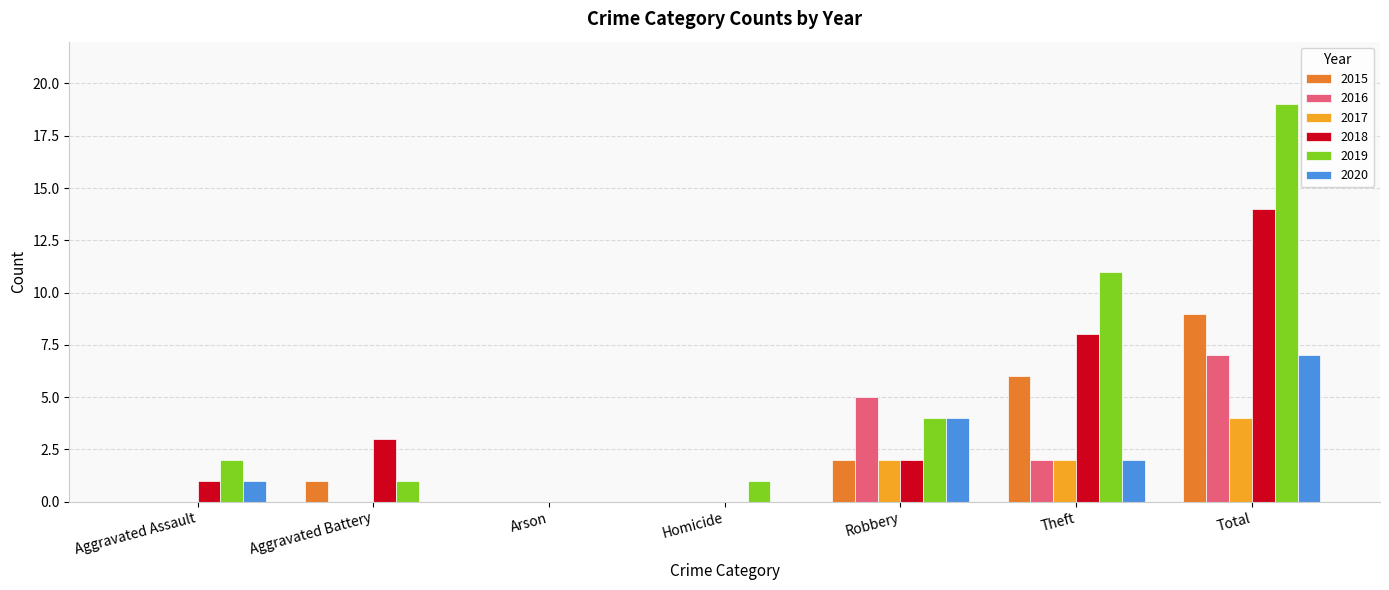

Are the bars horizontal?

No